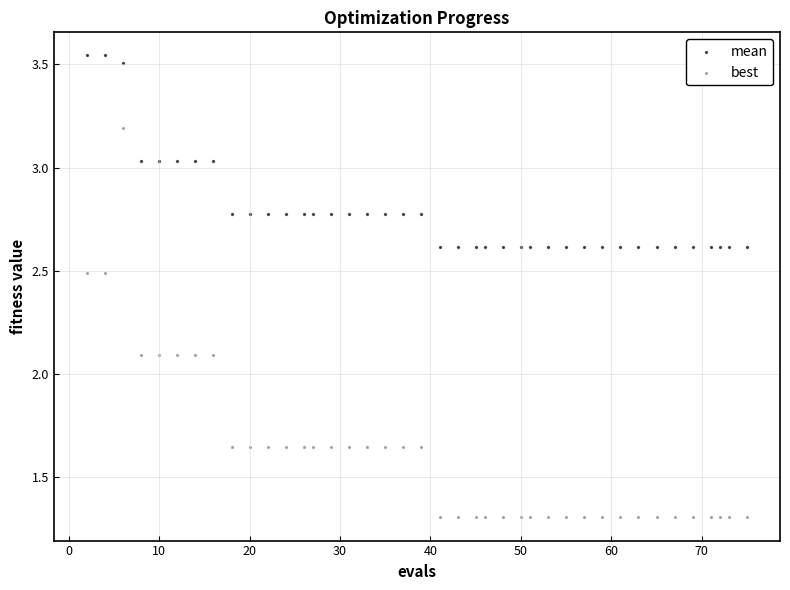

Which series has the largest Y range (max minus min)?

best